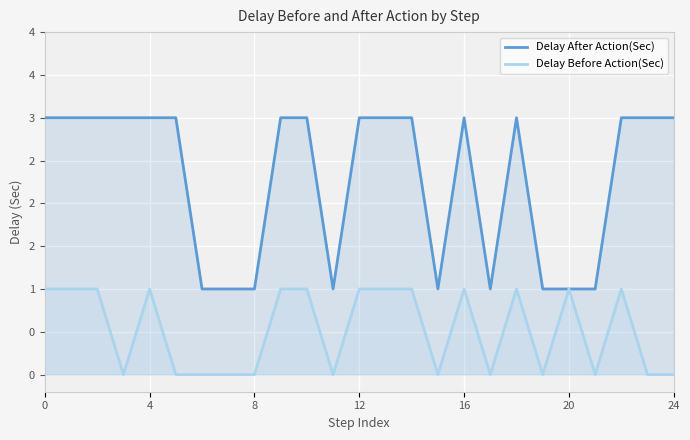

True or false: Delay Before Action(Sec) and Delay After Action(Sec) intersect in this chart.

False